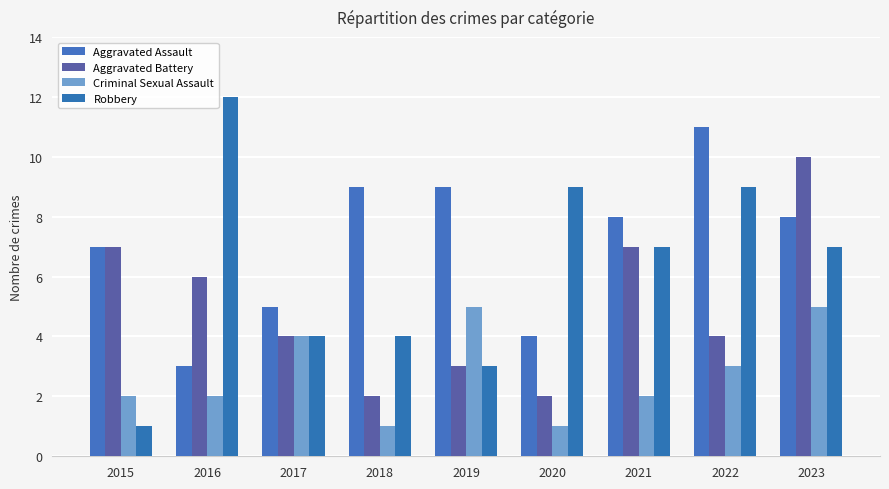

Rank the series at 2023 from highest to lowest value.

Aggravated Battery, Aggravated Assault, Robbery, Criminal Sexual Assault